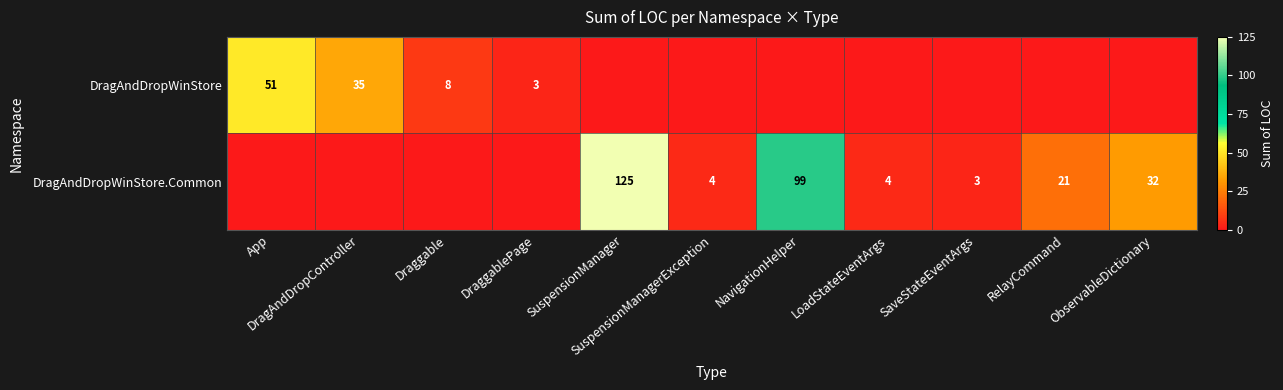

Is it true that DragAndDropWinStore equals 84 at App?

False